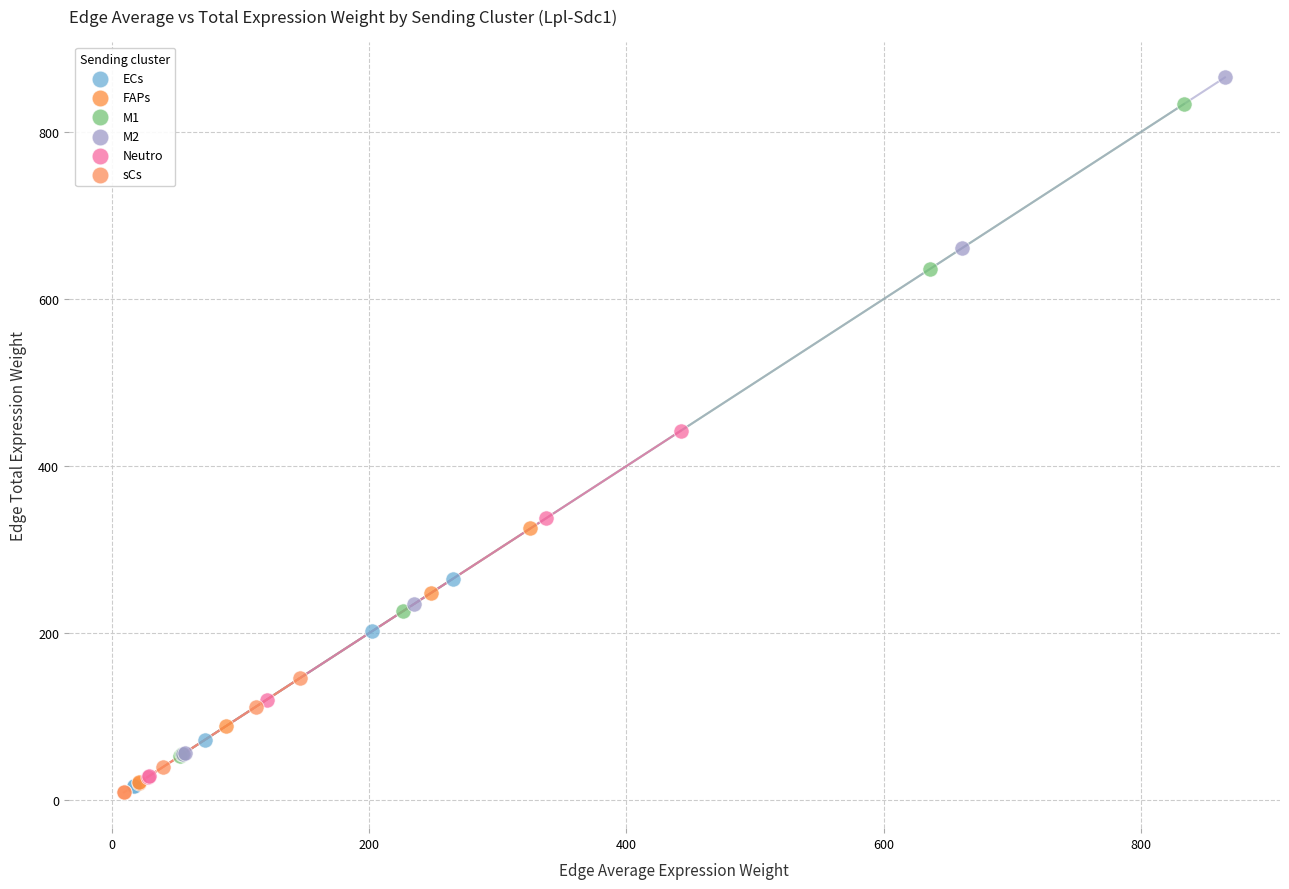

Which series contains the lowest Y value?

sCs